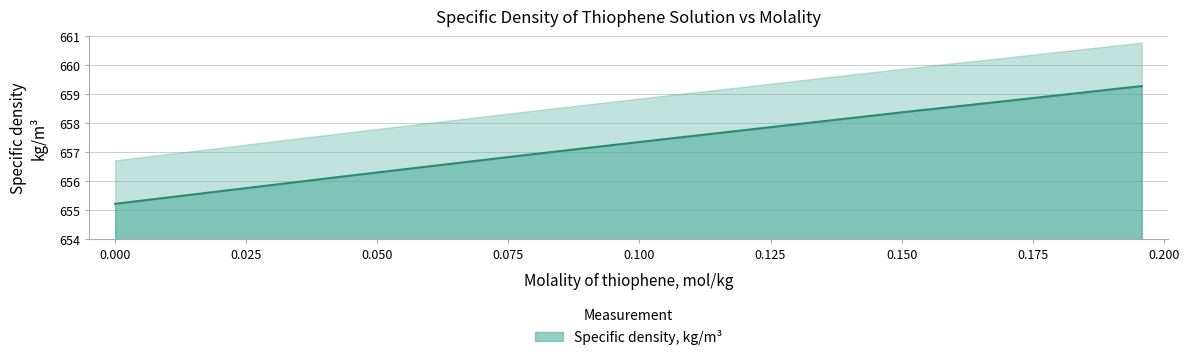

Reading left to right, list all the values displayed in this chart.

655.2	656.2	656.5	656.9	657.2	657.5	657.8	658.1	658.4	658.7	659.0	659.3